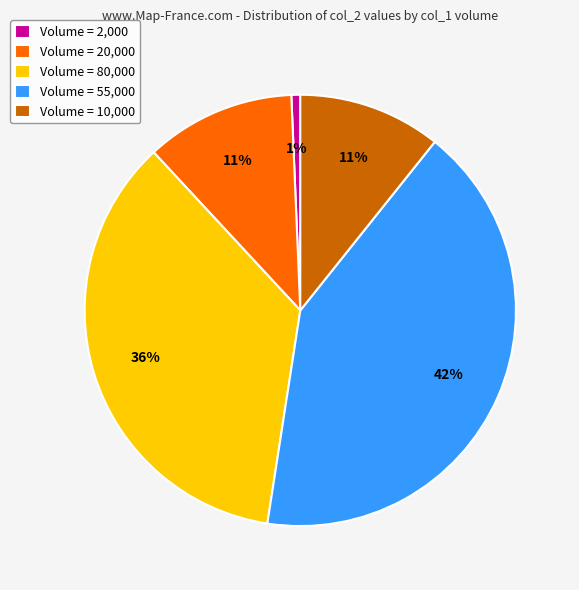

To the nearest percent, what is the average slice percentage?

20%